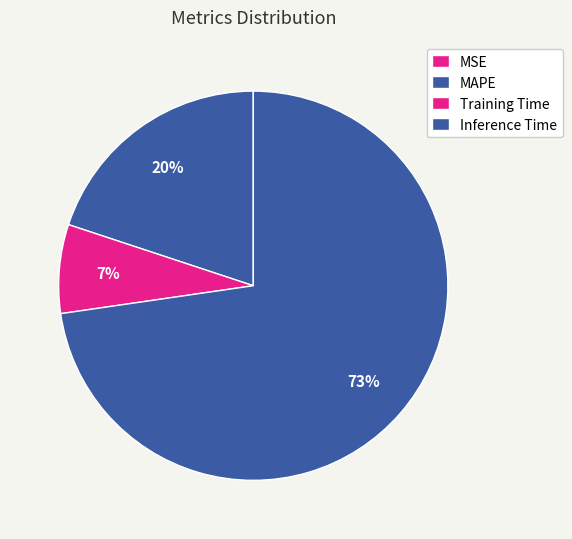

Is there a majority slice in this chart?

Yes